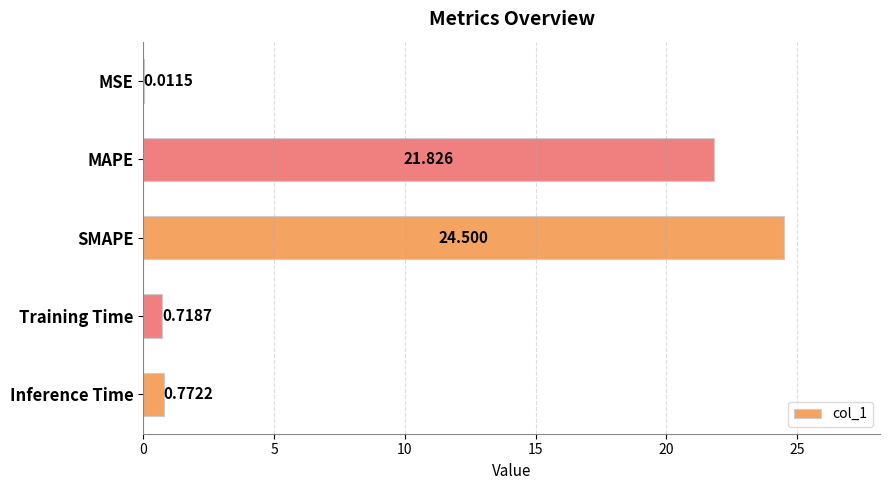

Which category has the highest value across all series?

SMAPE